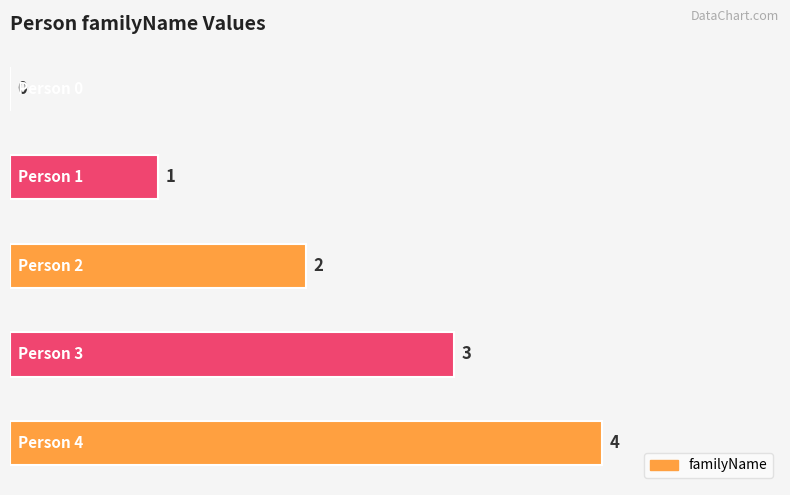

What is the sum of all values?

10